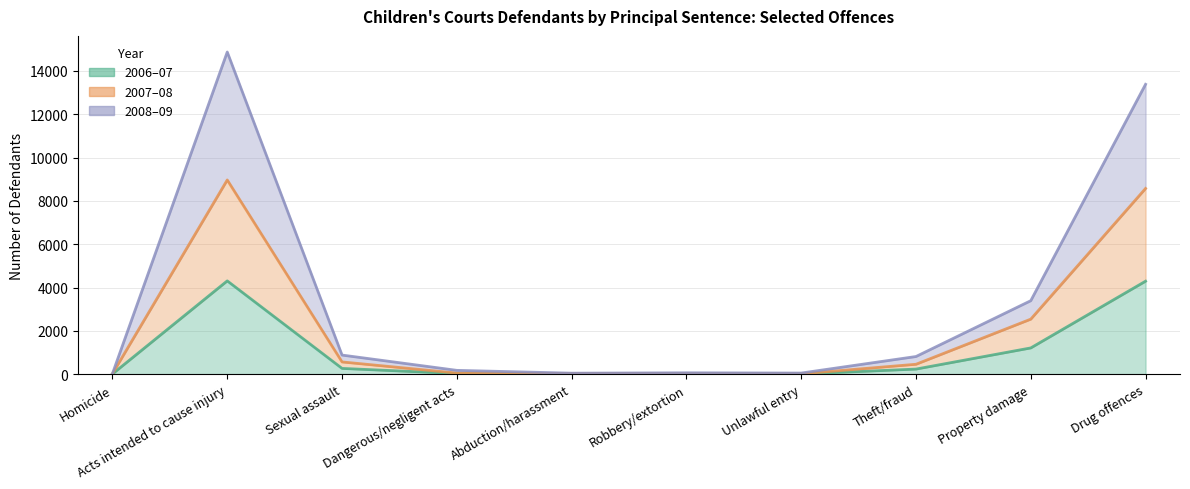

At which category does 2008-09 reach its first local peak?

Acts intended to cause injury